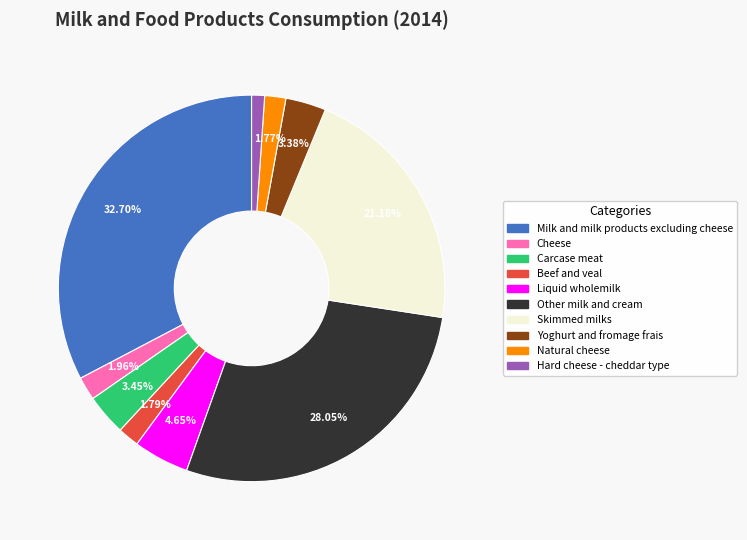

Count the number of slices in the pie.

10